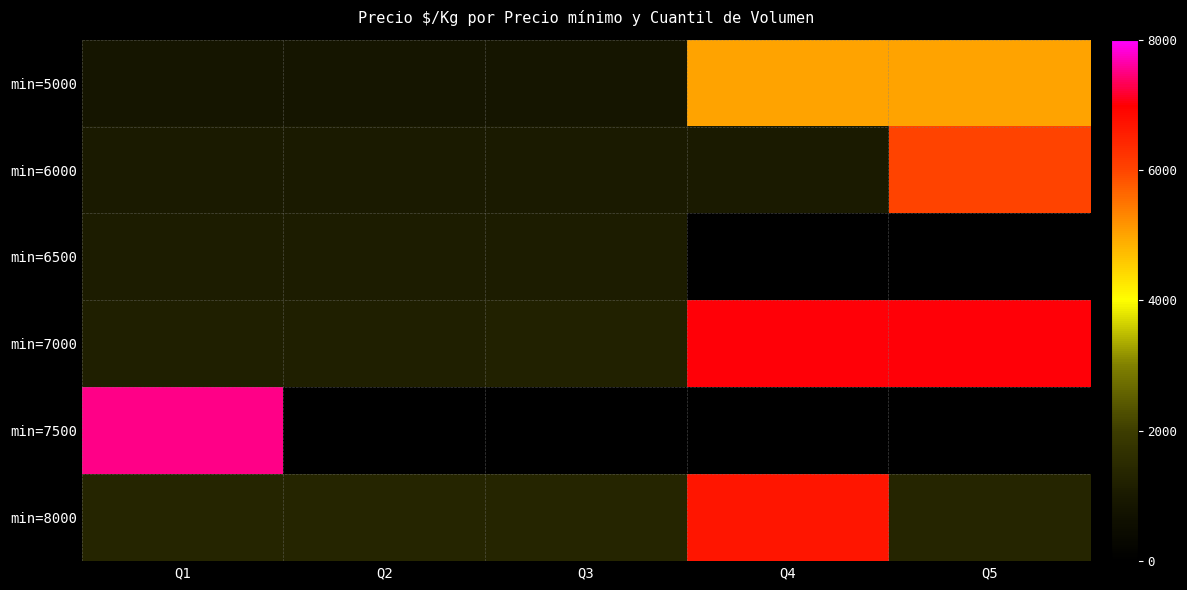

Count the min=5000 values in the range 833 to 5000.

5